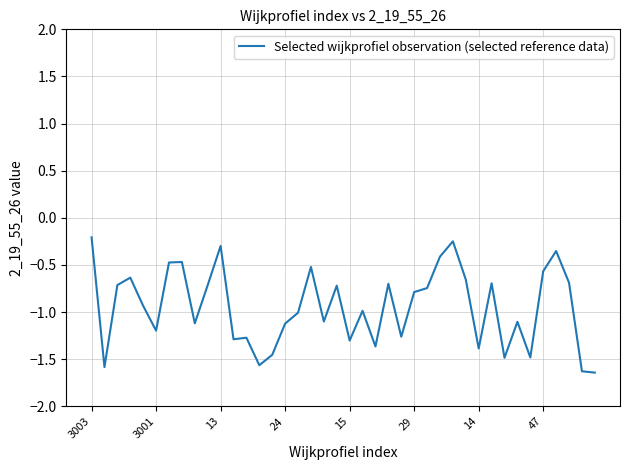

What is the difference between the maximum and minimum values?

1.4